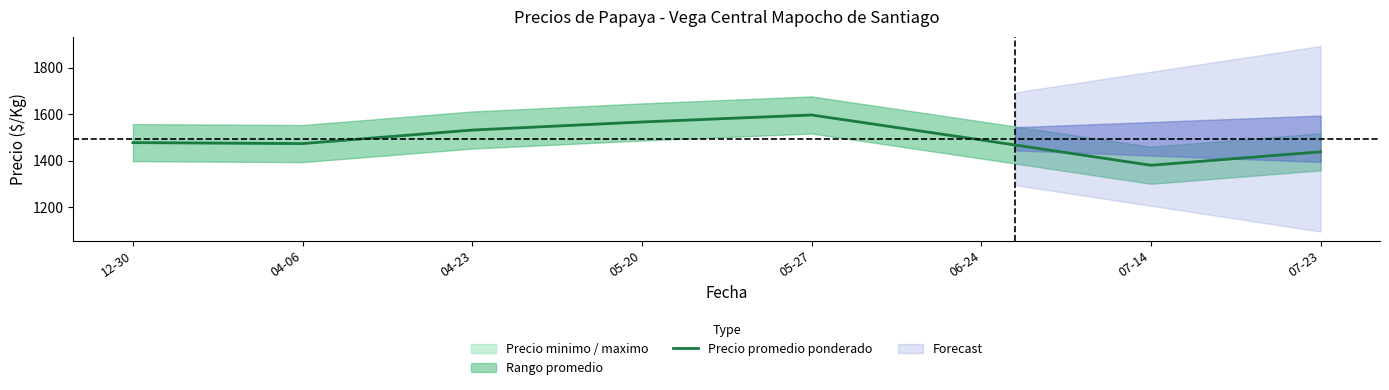

What is the change in value from 04-23 to 05-20?

+34.8